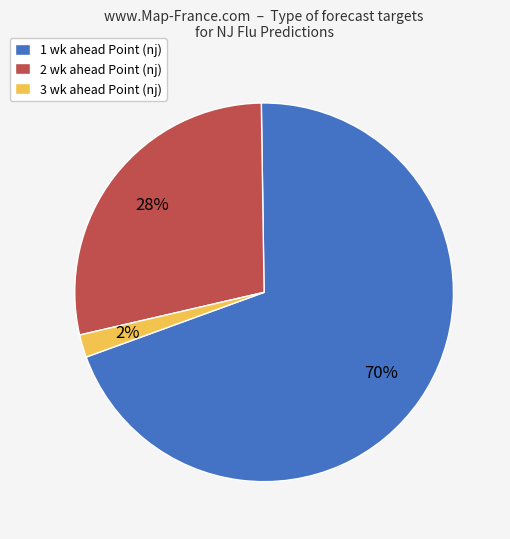

Do 3 wk ahead Point (nj) and 1 wk ahead Point (nj) together represent more than half of the pie?

Yes